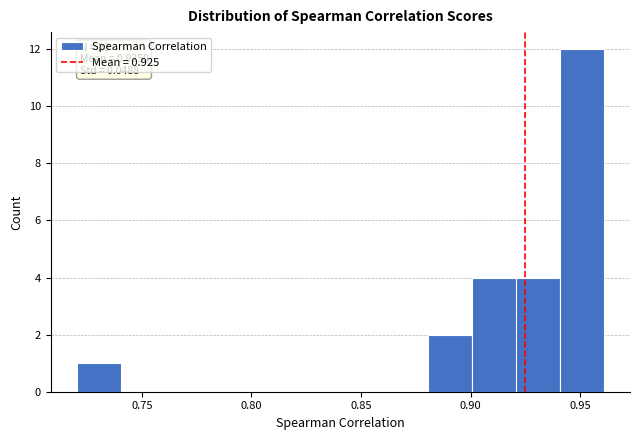

Over which range of the x-axis is the bar tallest?

0.94 to 0.96